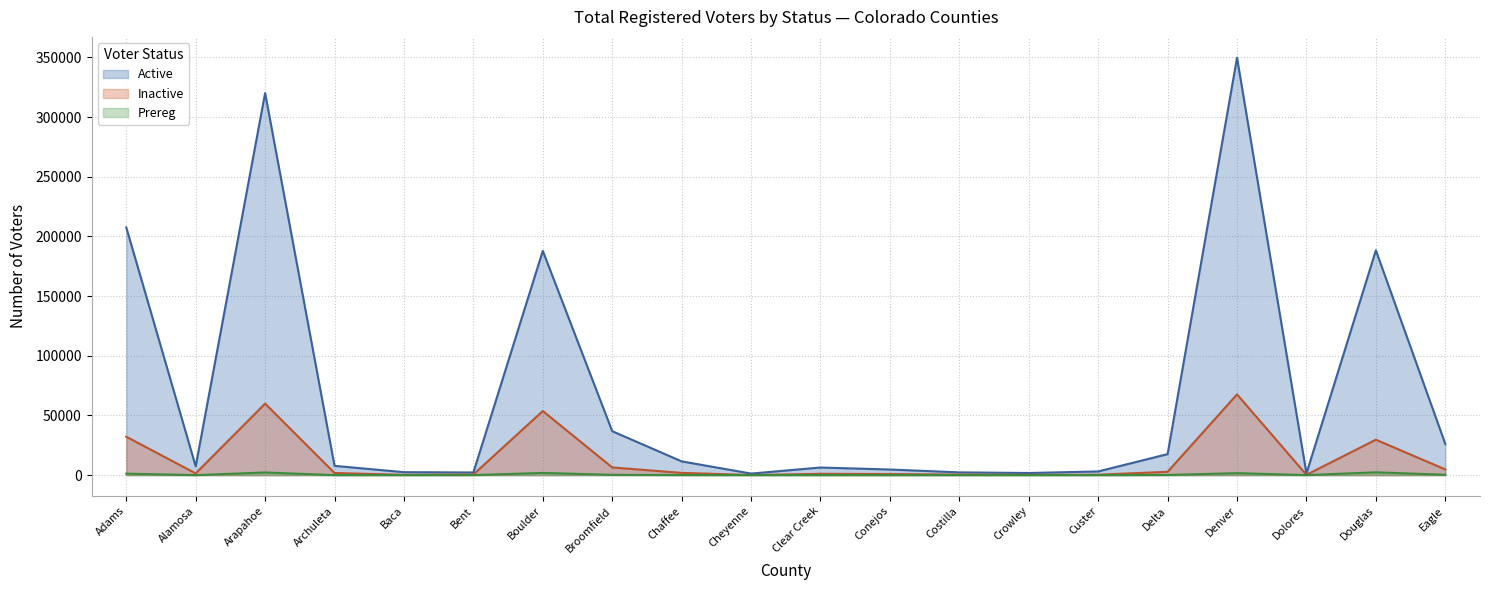

Which label corresponds to the smallest value in the chart?

Dolores